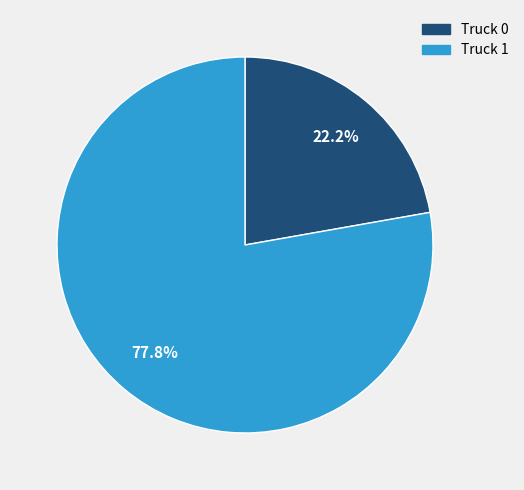

How many segments does this pie chart have?

2